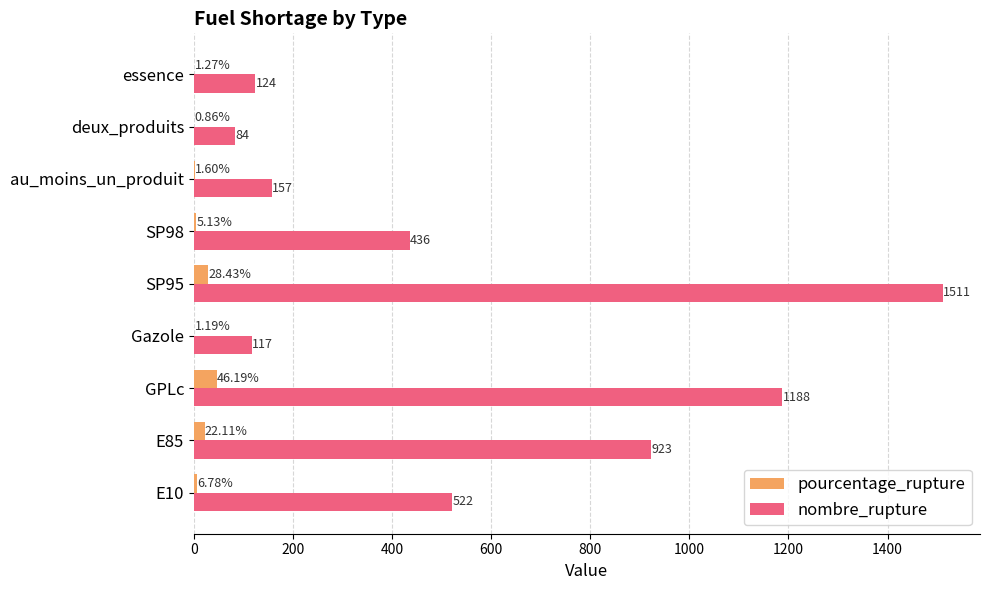

Which series has the largest total across all categories?

nombre_rupture